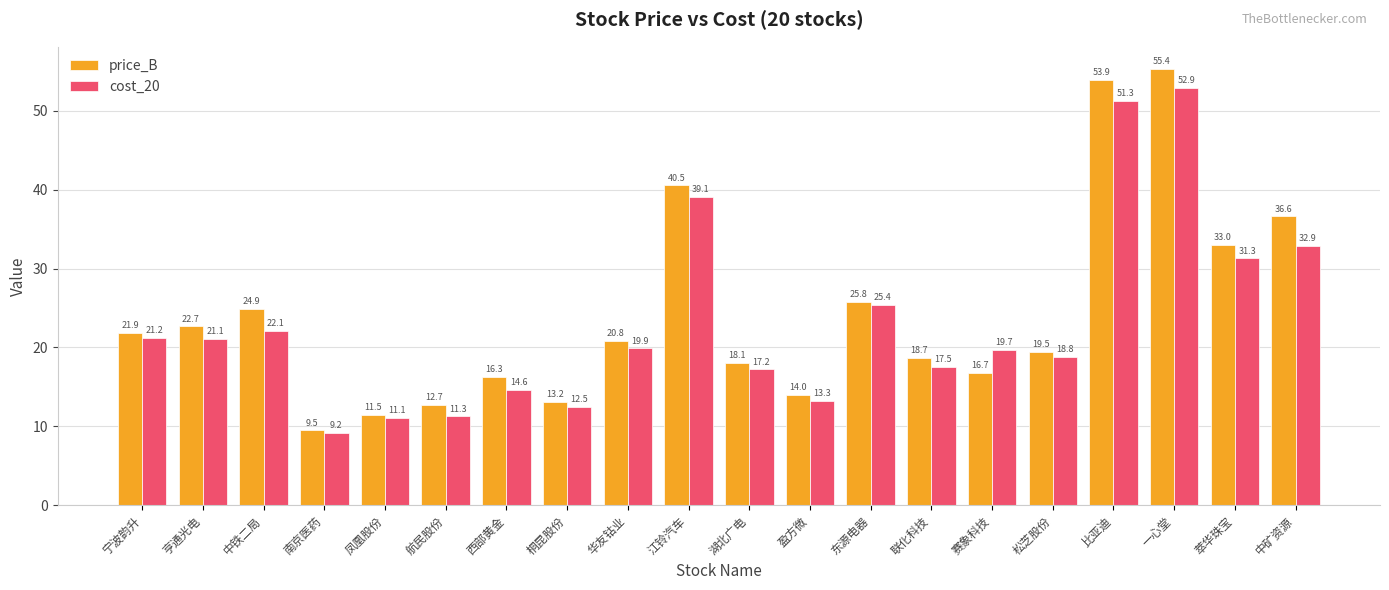

What is the difference between the maximum and minimum values in the cost_20 series?

43.7